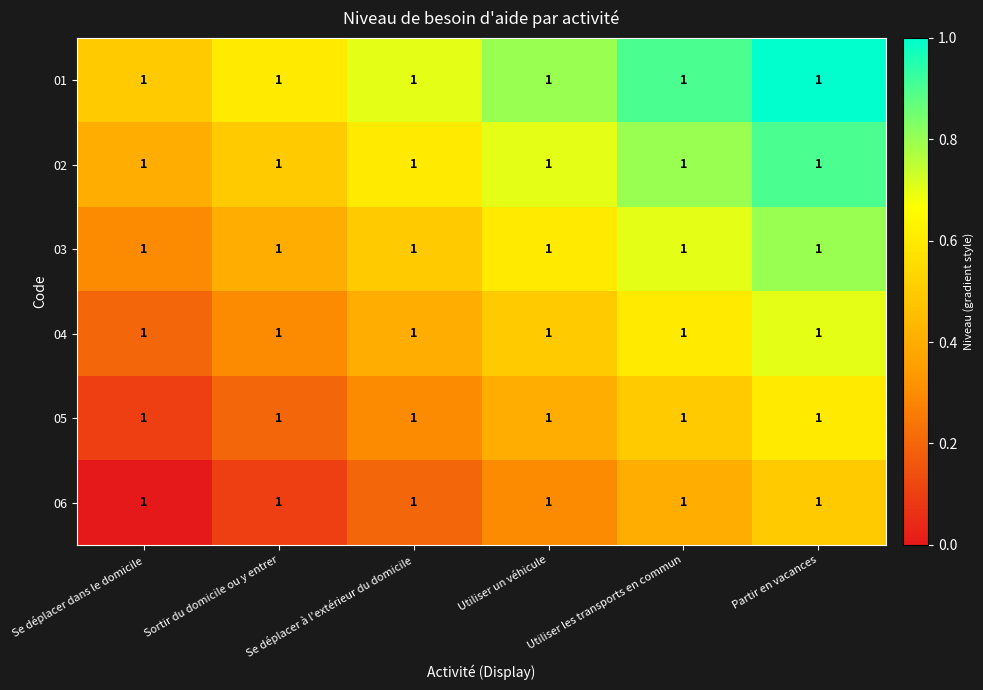

At which label does 03 reach its peak?

Partir en vacances